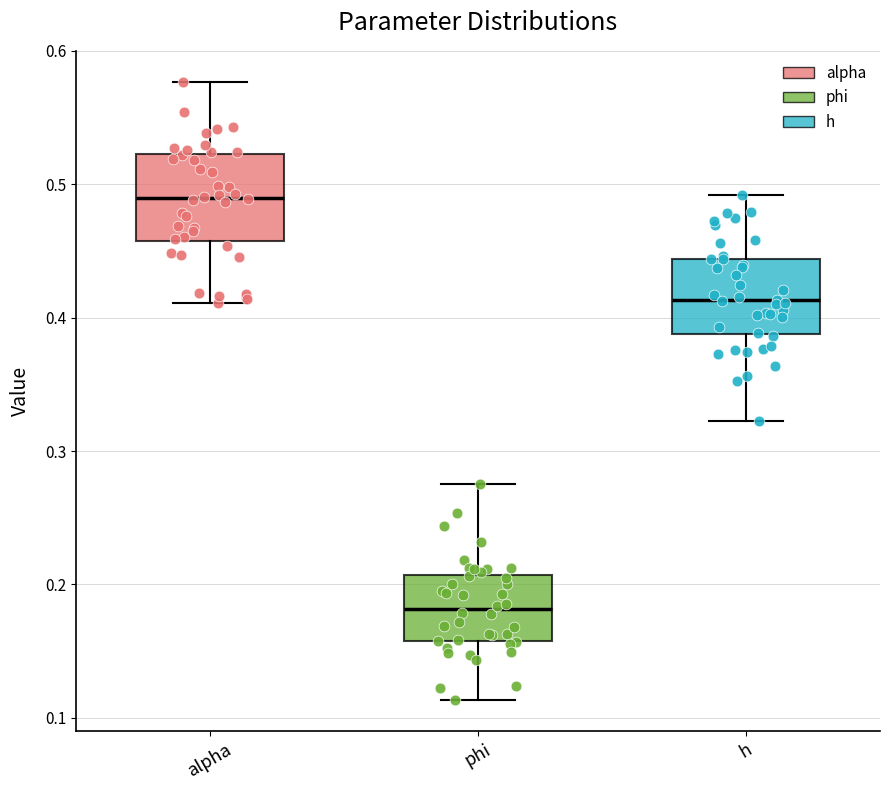

Which box has the highest median line?

alpha